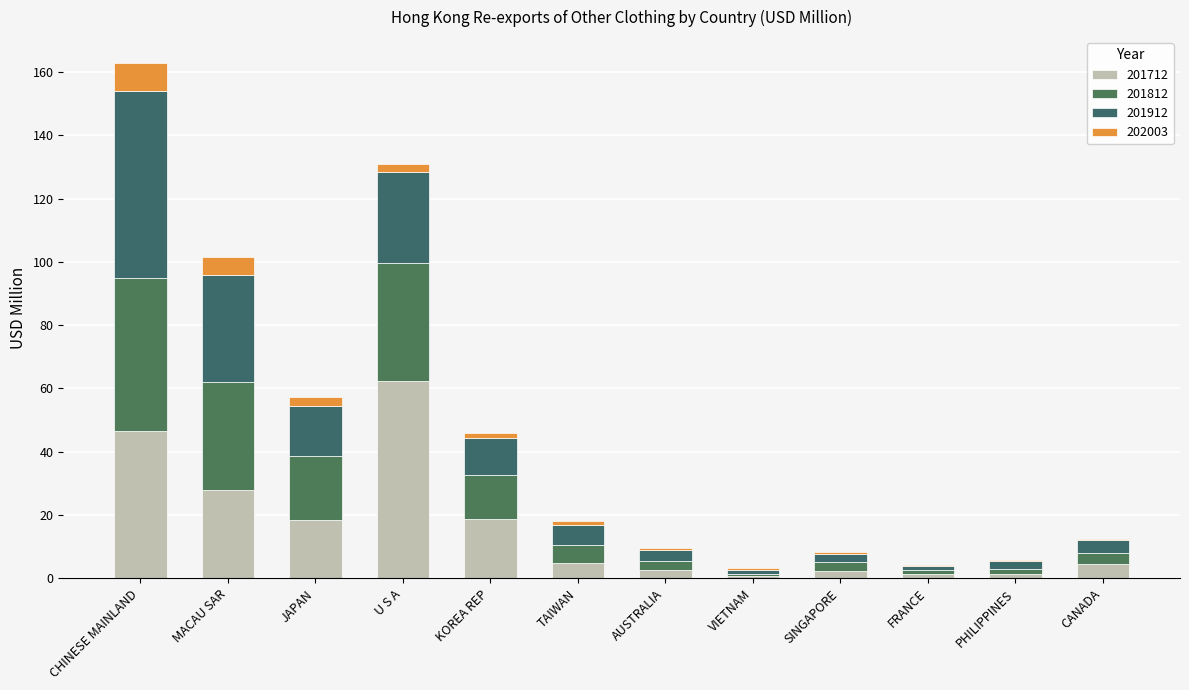

Rank the series by their maximum value, from lowest to highest.

202003, 201812, 201912, 201712